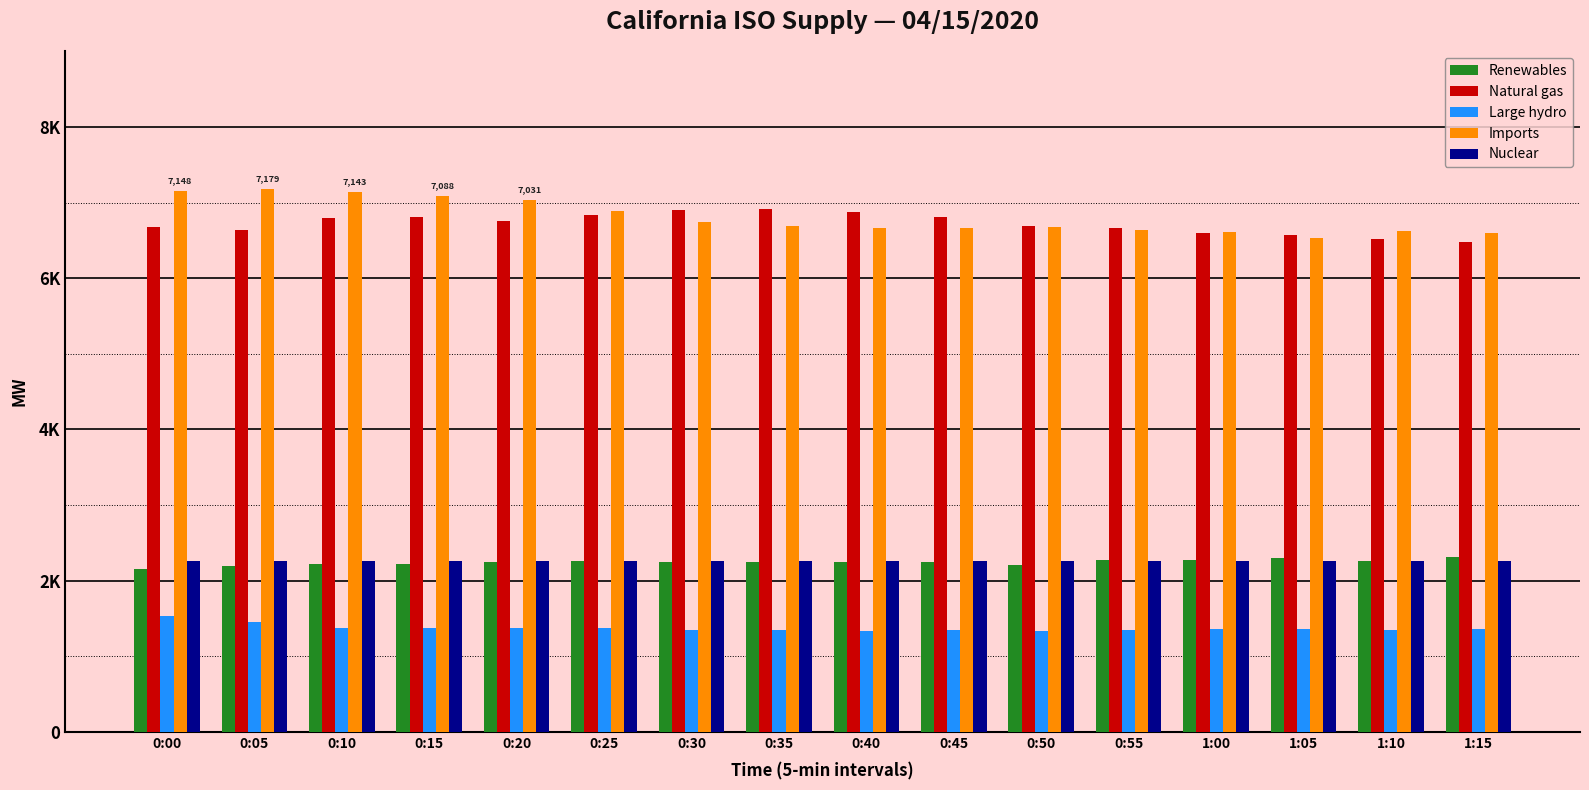

What is the difference between the second highest and minimum values in the Renewables series?

140